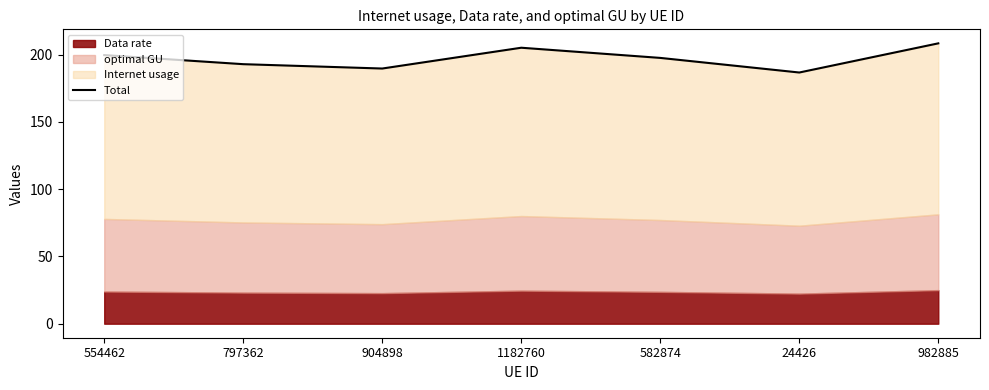

What is the value of the 1st point from the left?

199.6